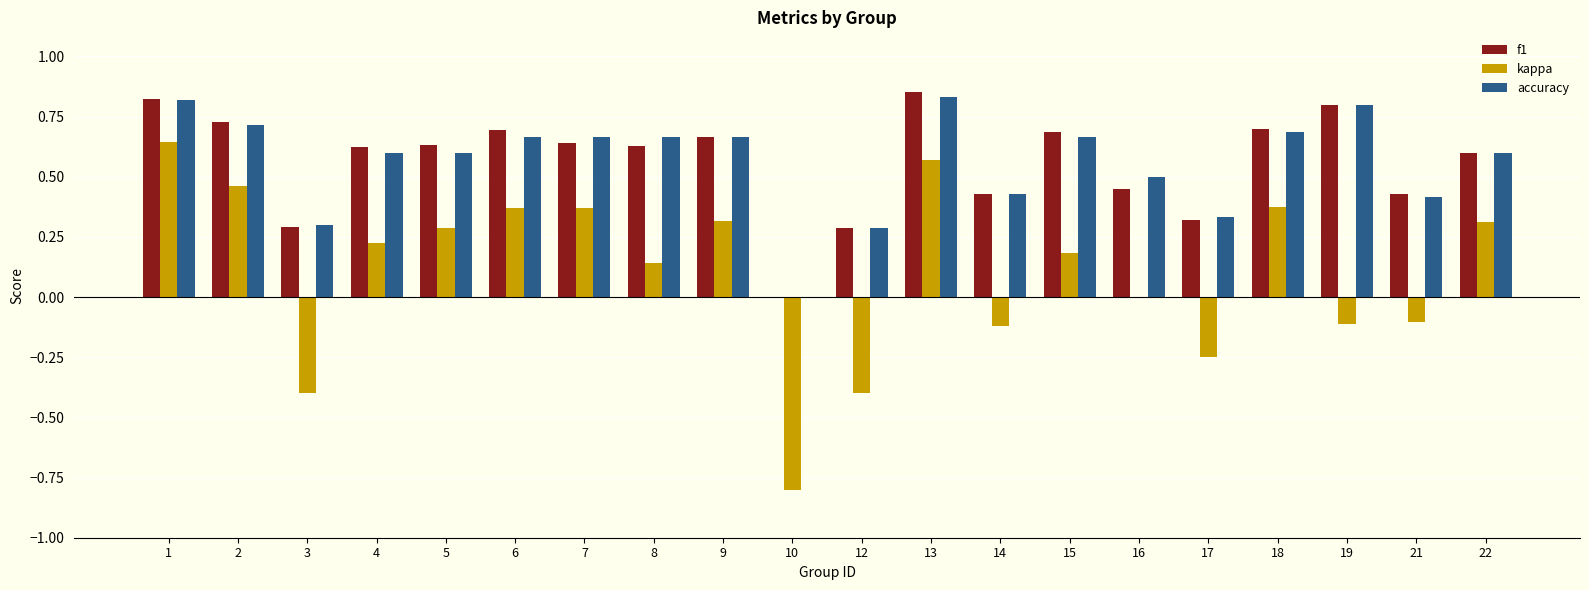

Which series changed the most between 12 and 18?

kappa